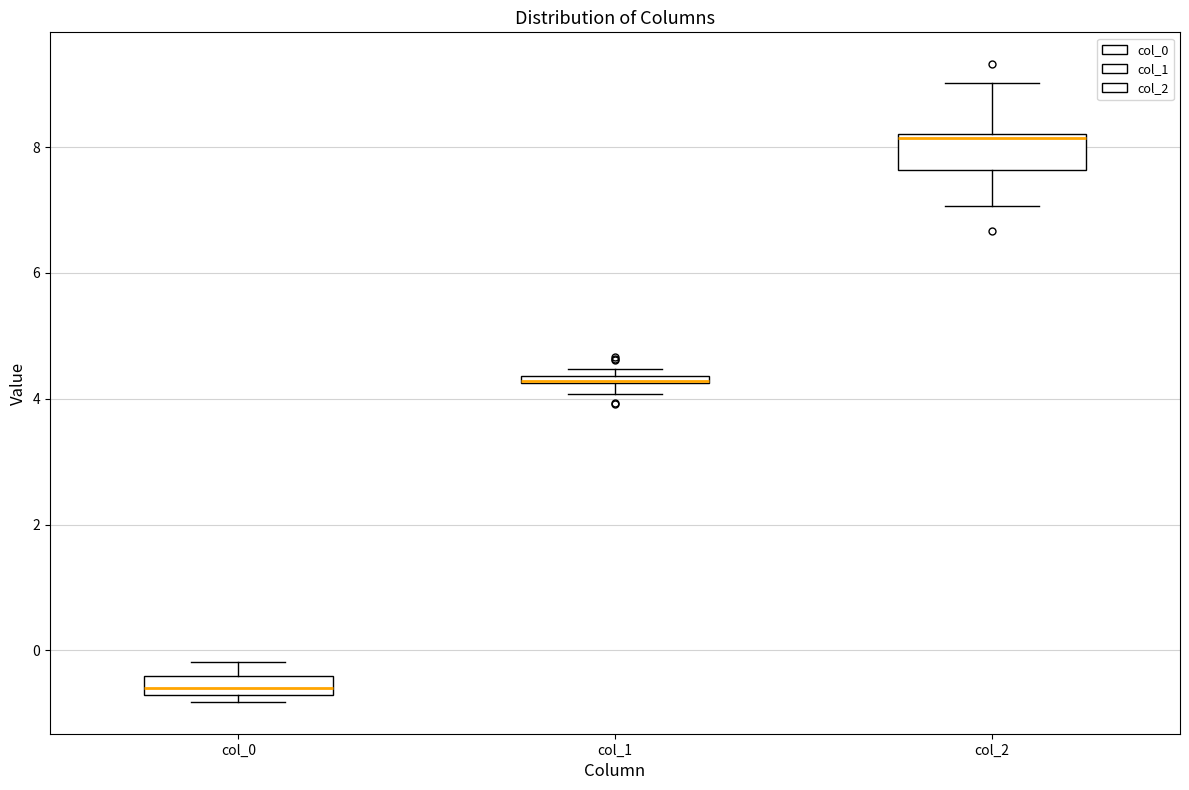

Comparing the boxes themselves (not the whiskers), which one is the tallest?

col_2